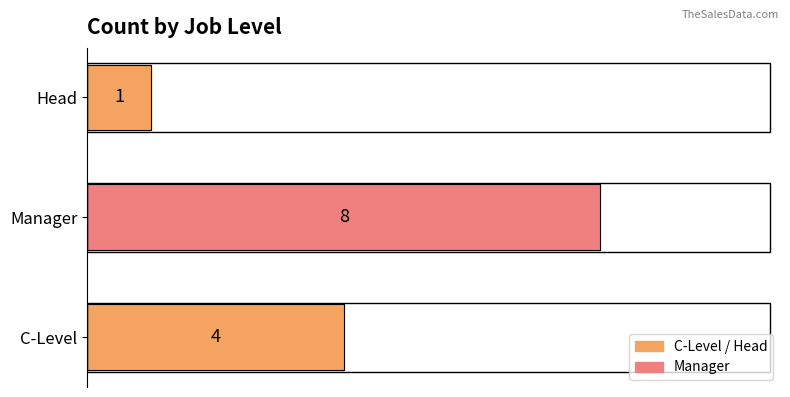

What is the smallest value displayed?

1